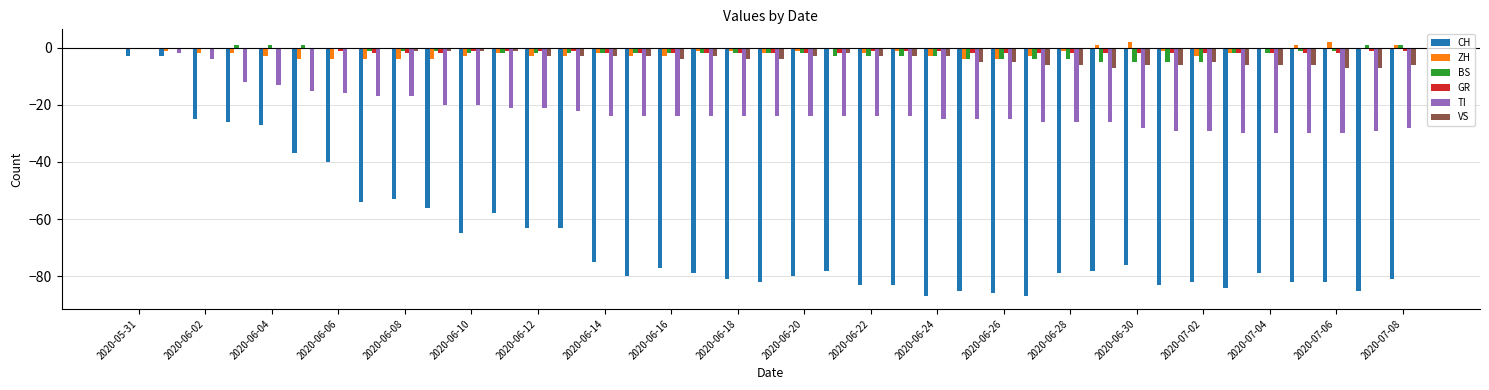

What is the sum of all ZH values?

-69